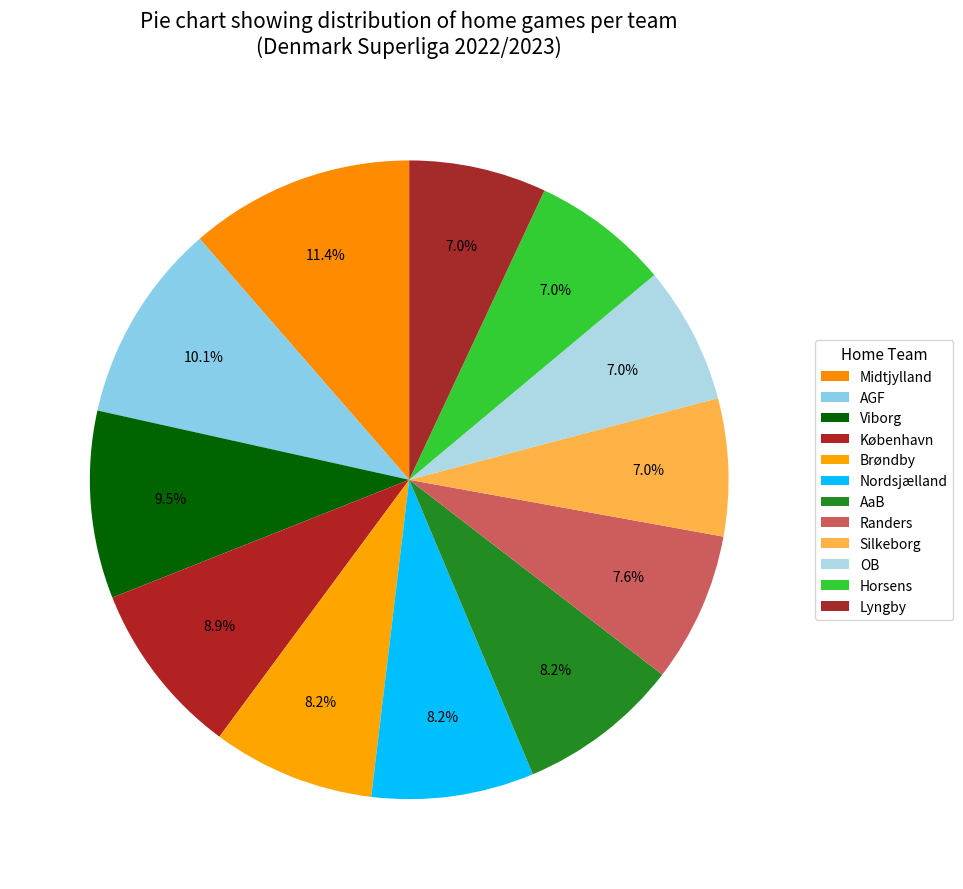

Approximately how many times larger is the value at AGF compared to Randers?

1.3